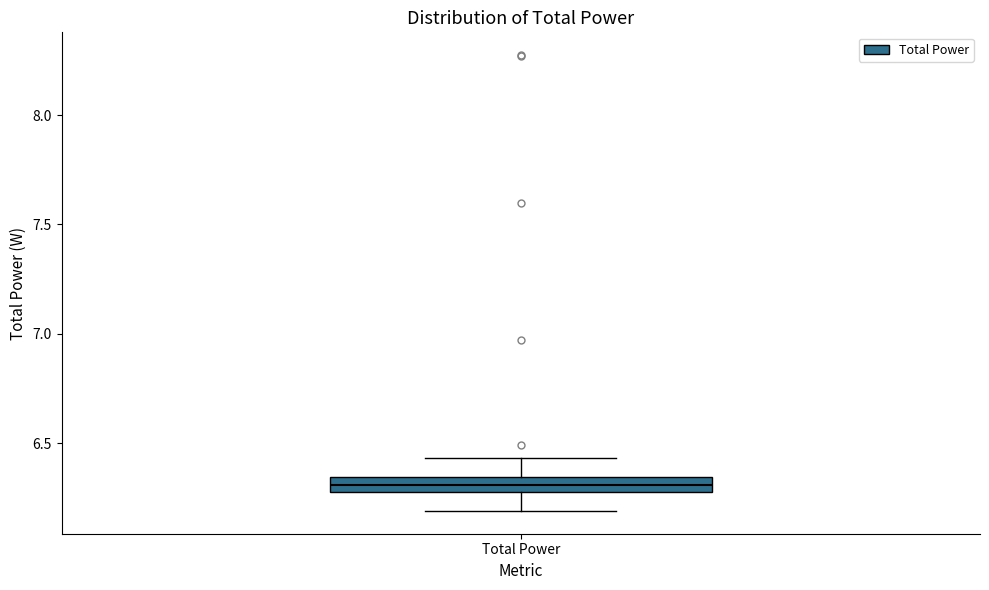

Where does the upper whisker of the box for Total Power end on the y-axis? The values are not printed on the chart, so give them approximately, as read against the axis.

6.45